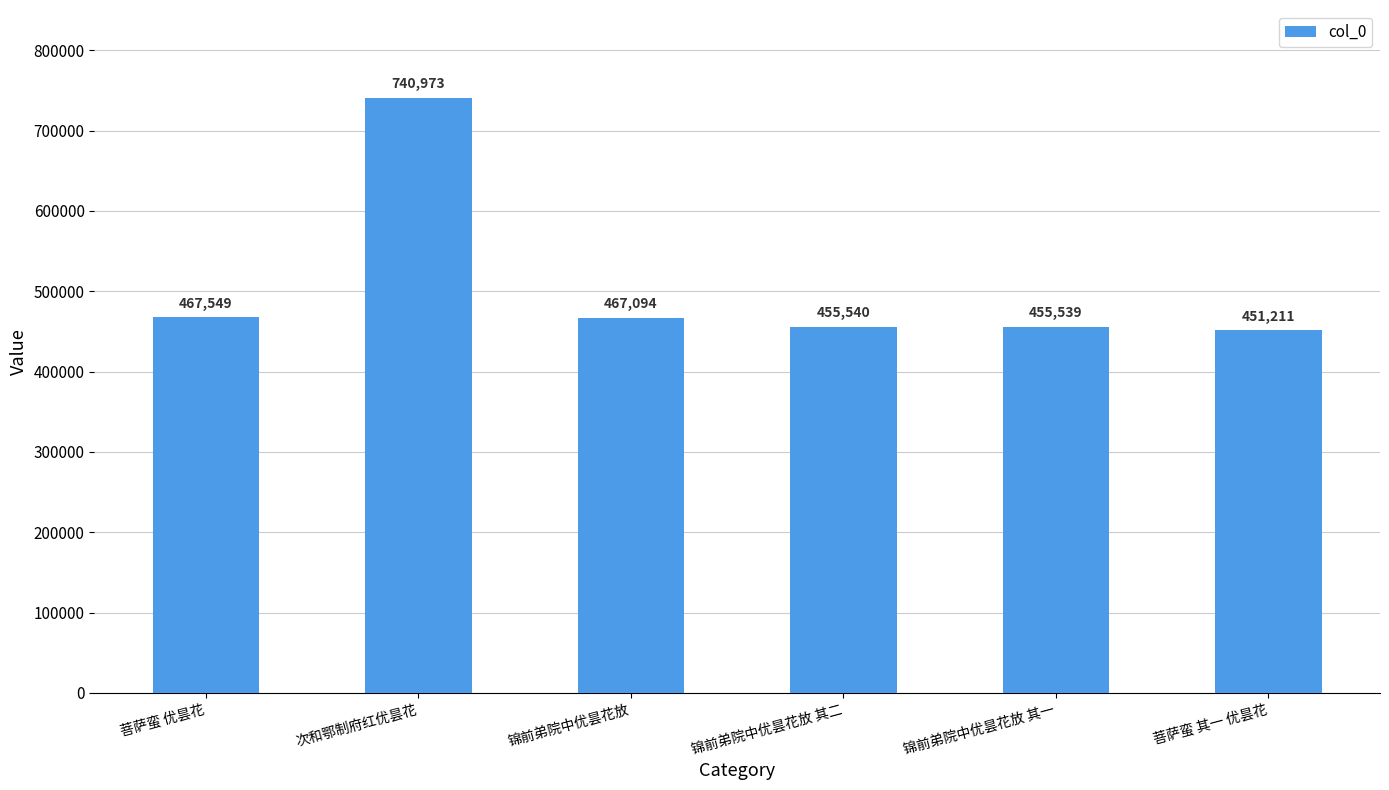

Where does the data first go above 467094?

菩萨蛮 优昙花